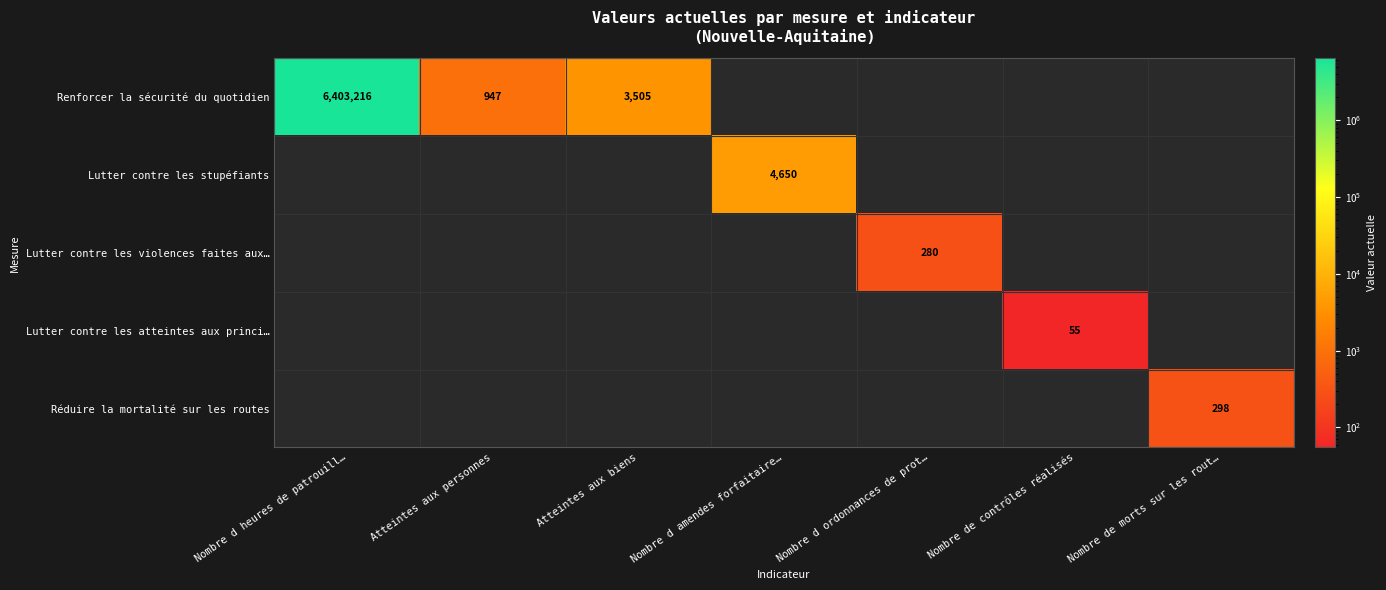

Is it true that Renforcer la sécurité du quotidien equals 3505 at Atteintes aux biens?

True